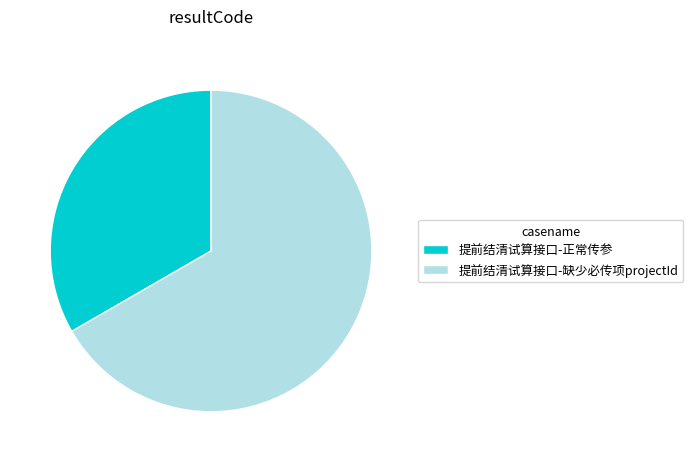

Which category has the smallest portion of the pie?

提前结清试算接口-正常传参